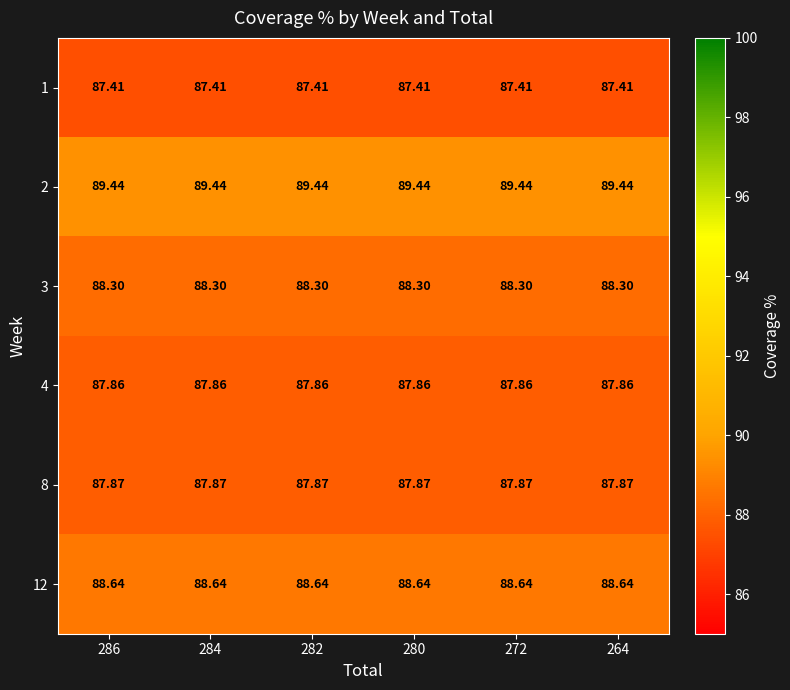

How many data points does each series have?

6